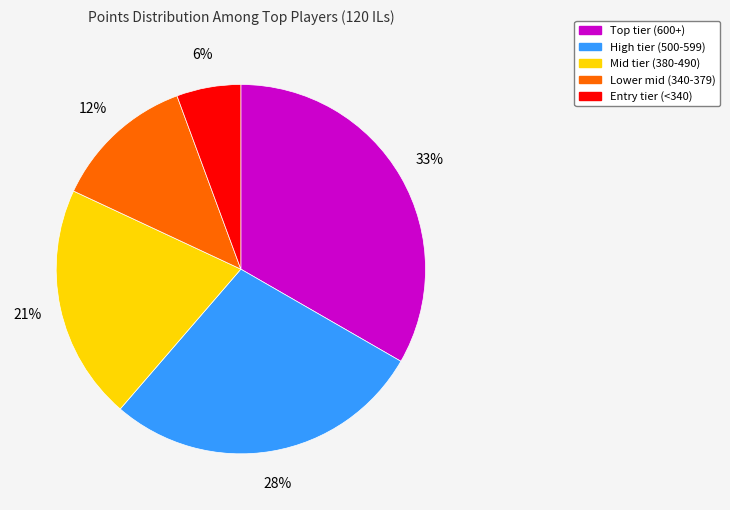

Do Entry tier (<340) and High tier (500-599) together represent more than half of the pie?

No